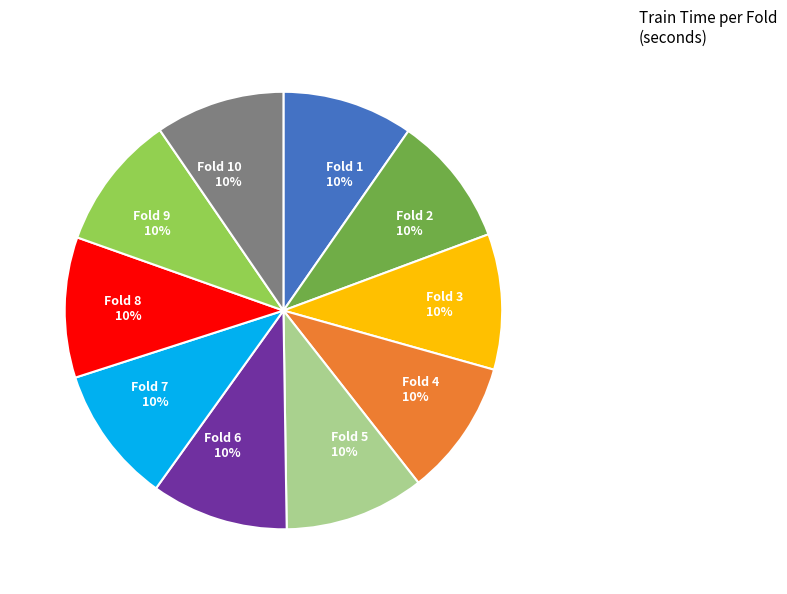

Combined, do Fold 7 and Fold 4 account for over 50%?

No